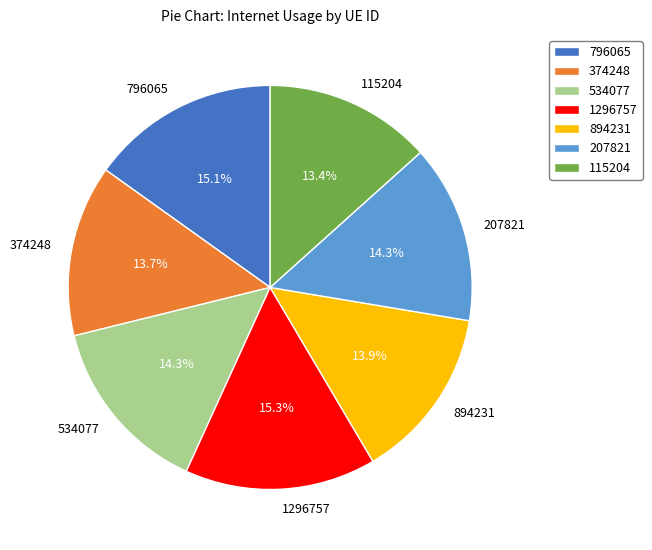

Is the sum of 894231 and 374248 greater than half?

No